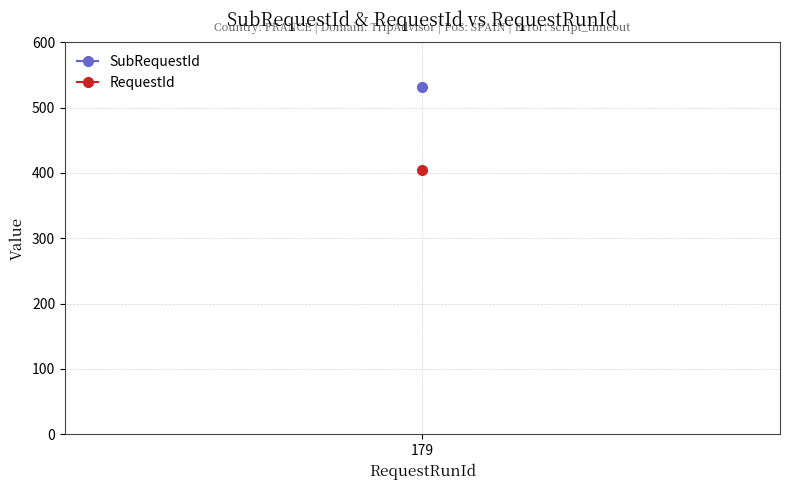

True or false: SubRequestId and RequestId cross at least once.

False